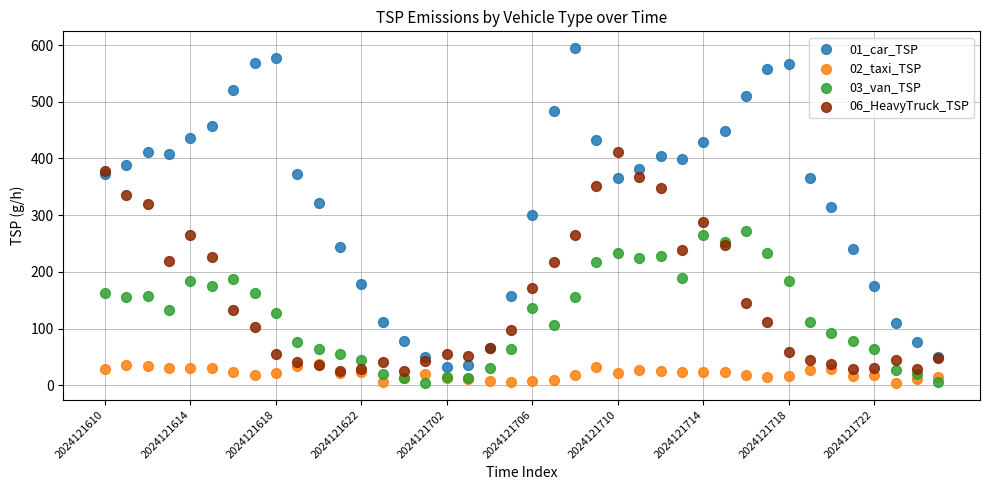

What are all the series names shown in the legend?

01_car_TSP, 02_taxi_TSP, 03_van_TSP, 06_HeavyTruck_TSP